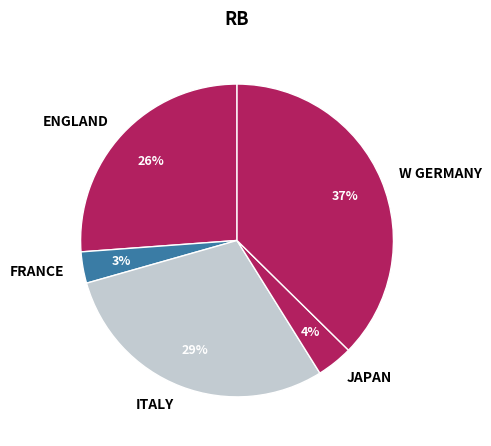

To the nearest percent, what is the difference between the ENGLAND and JAPAN slice percentages?

22%